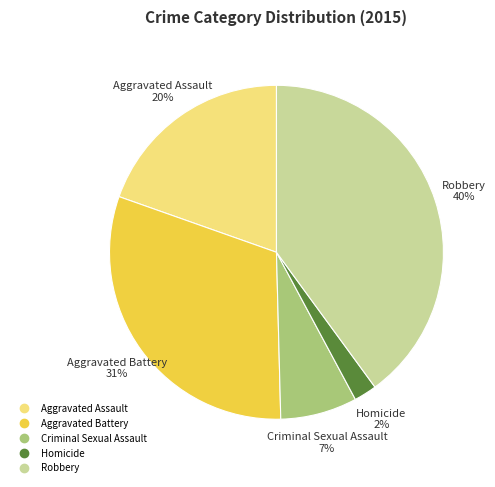

Is it true that Robbery is 40% of the pie?

True